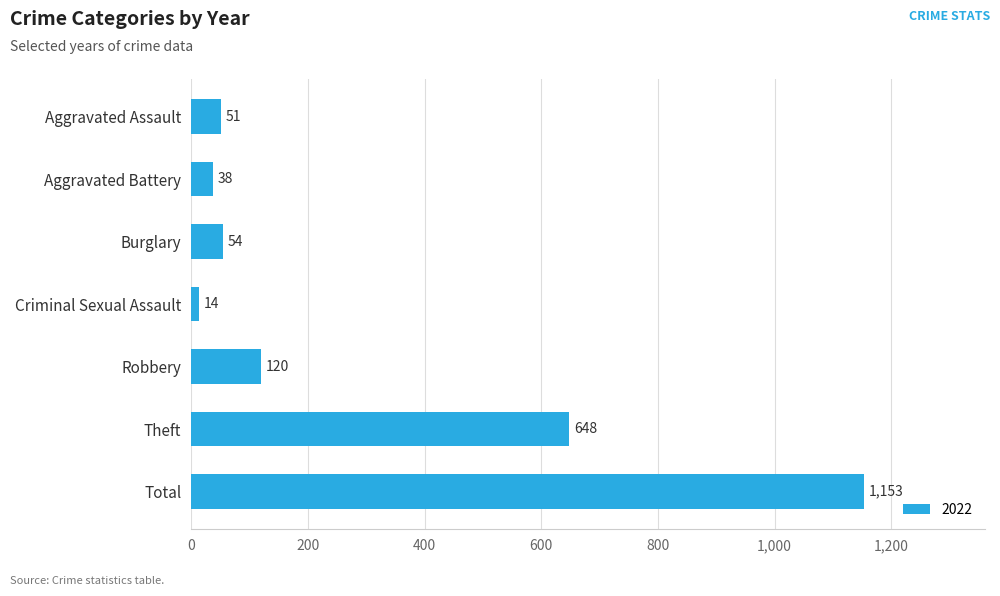

What position from the bottom is Criminal Sexual Assault?

4